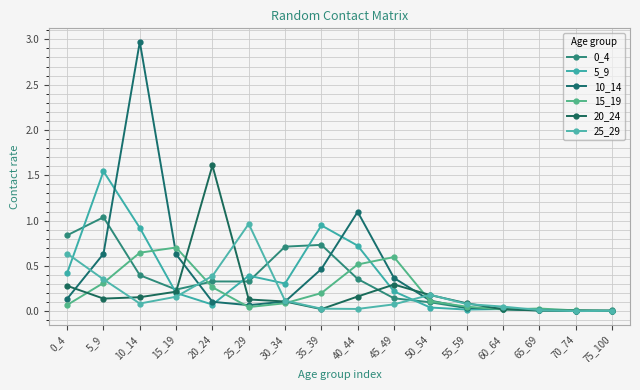

At which label does 5_9 reach its peak?

5_9